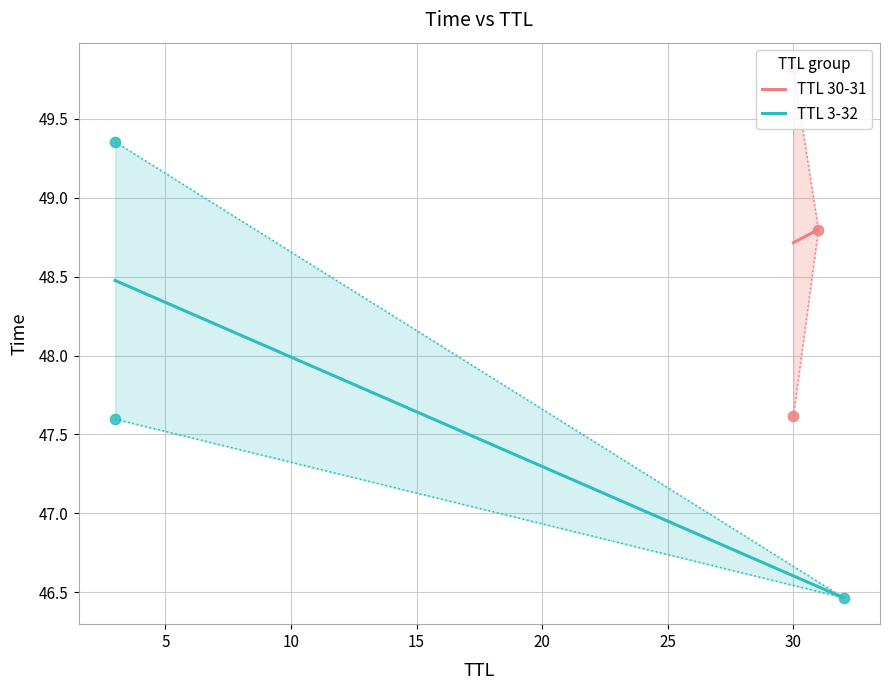

Which series contains the highest Y value?

TTL 30-31